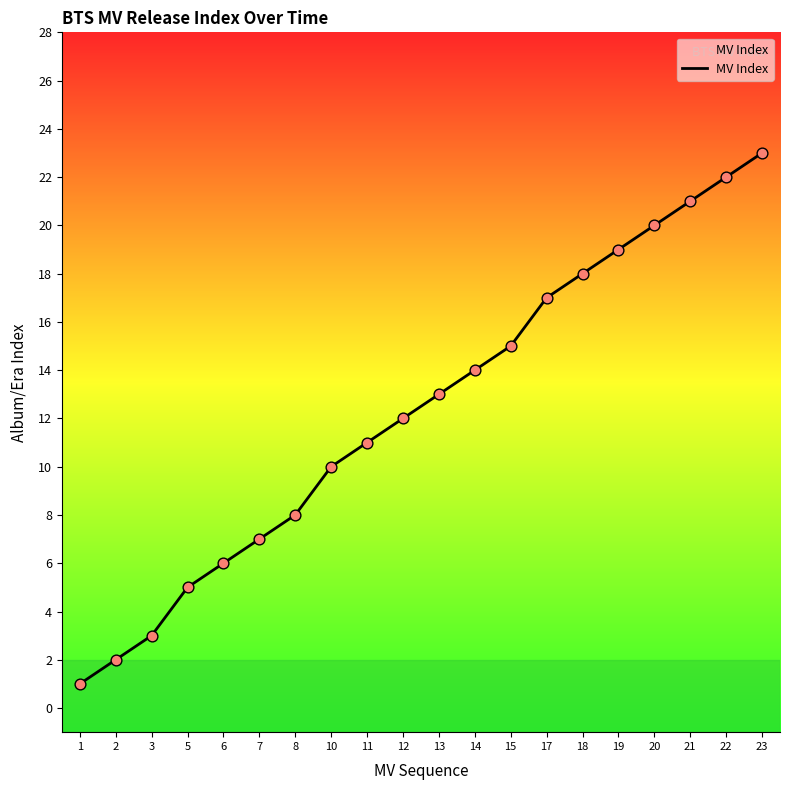

What is the ratio of the value at 20 to the value at 17?

1.2